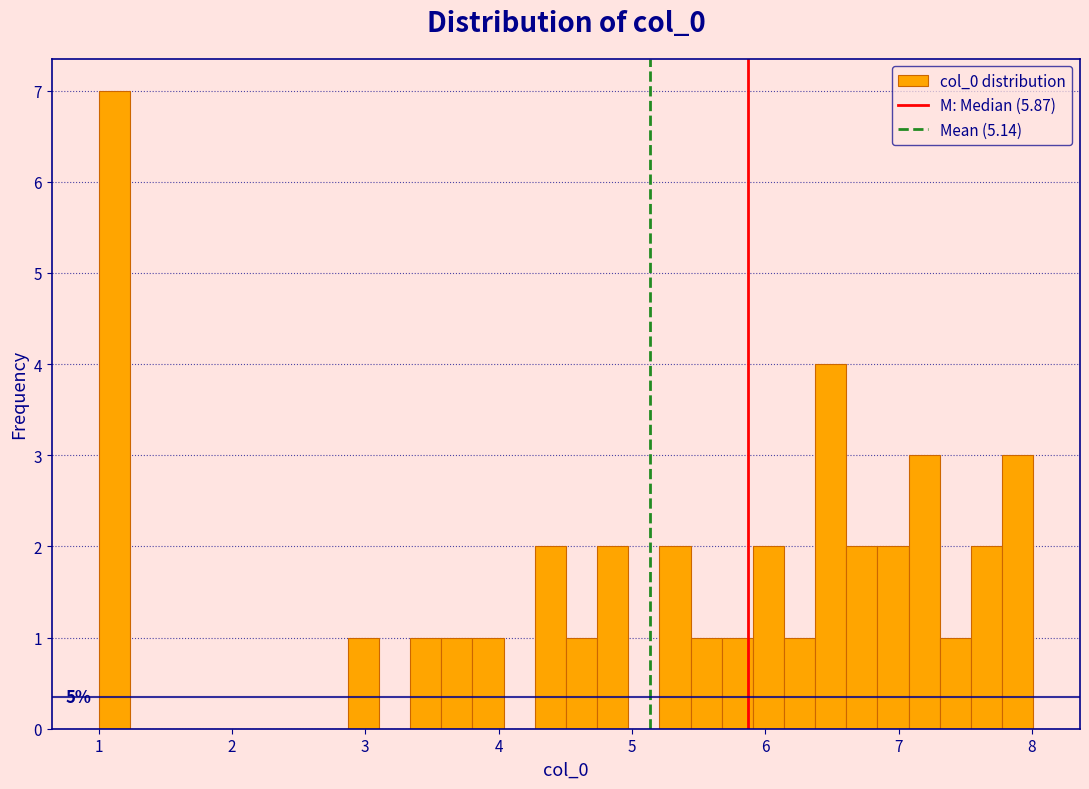

Read against the x-axis, roughly where is the centre of the tallest bar?

1.1